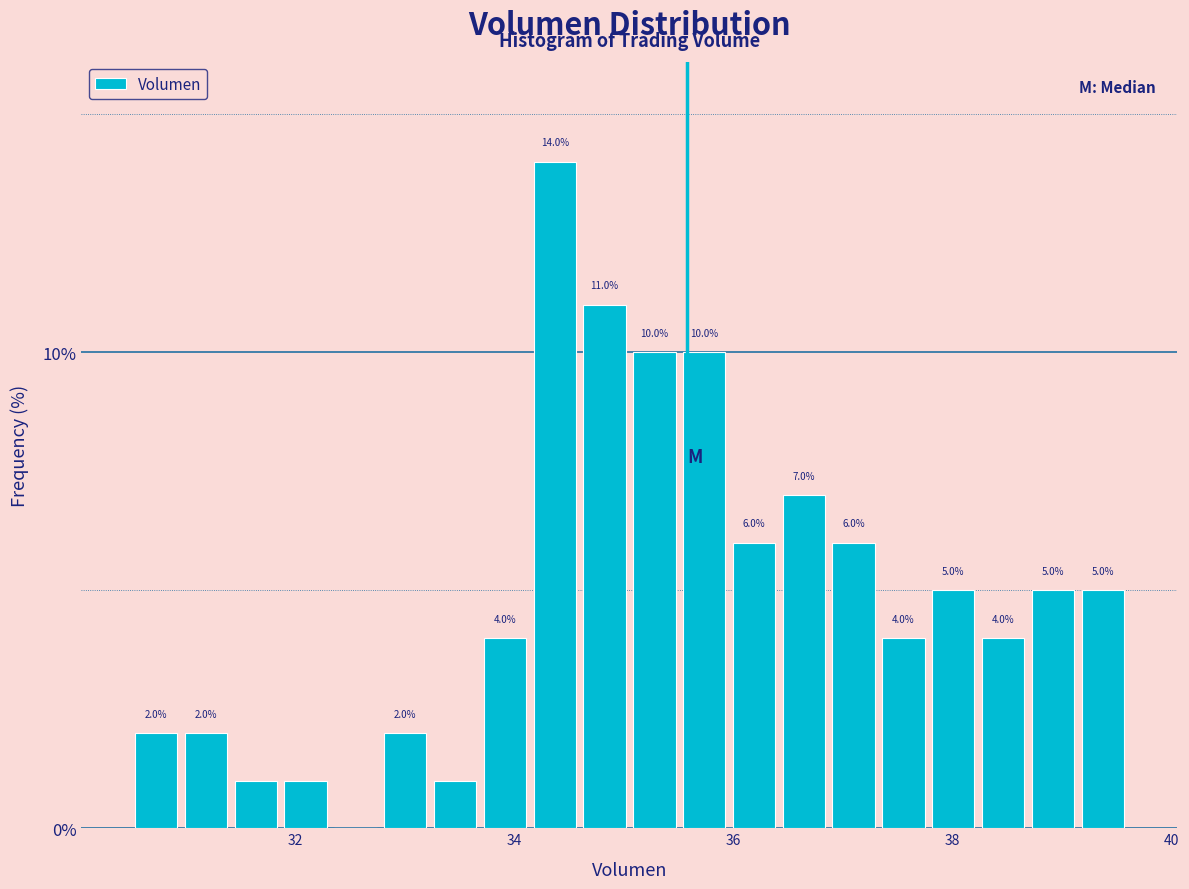

Read against the x-axis, roughly where is the centre of the tallest bar?

34.4